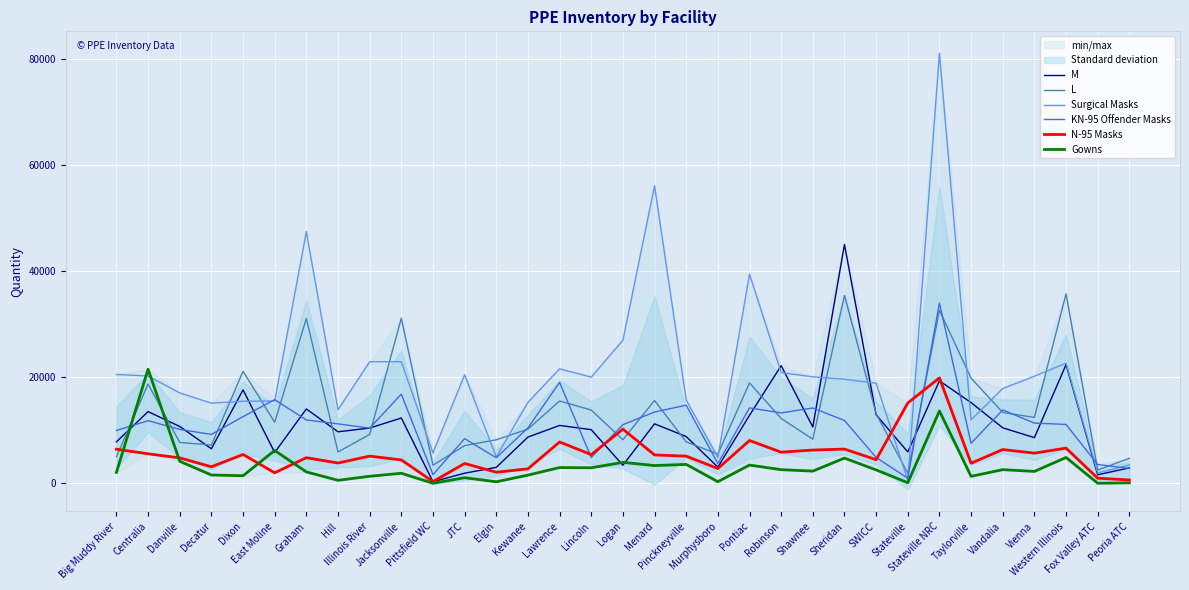

Which series has the largest total across all categories?

Surgical Masks